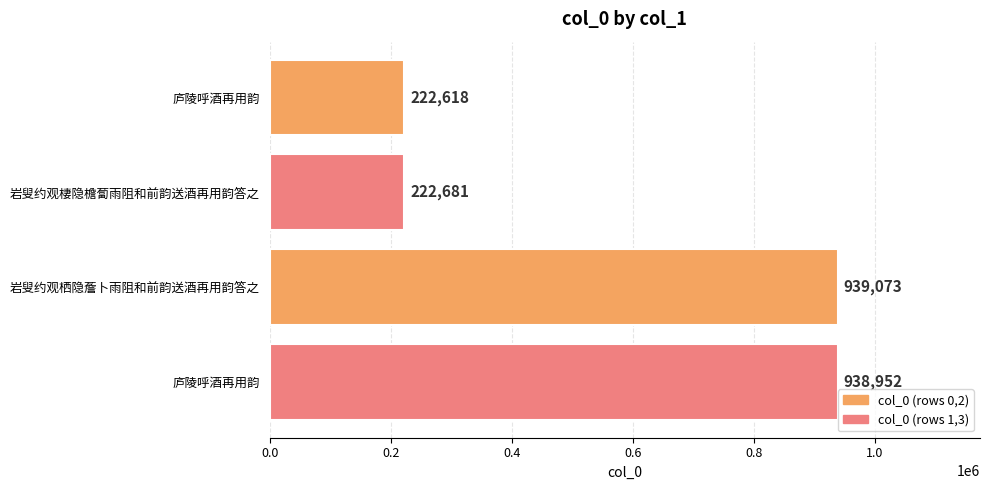

How many values are below 938952?

2